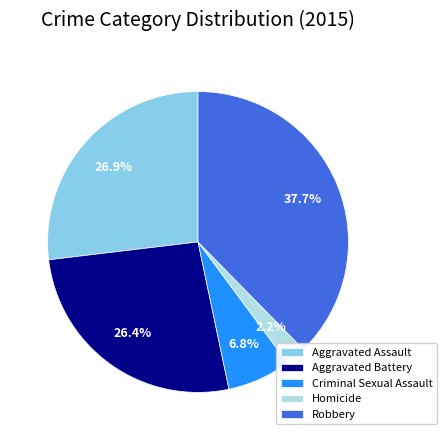

To the nearest percent, what is the average slice percentage?

20%